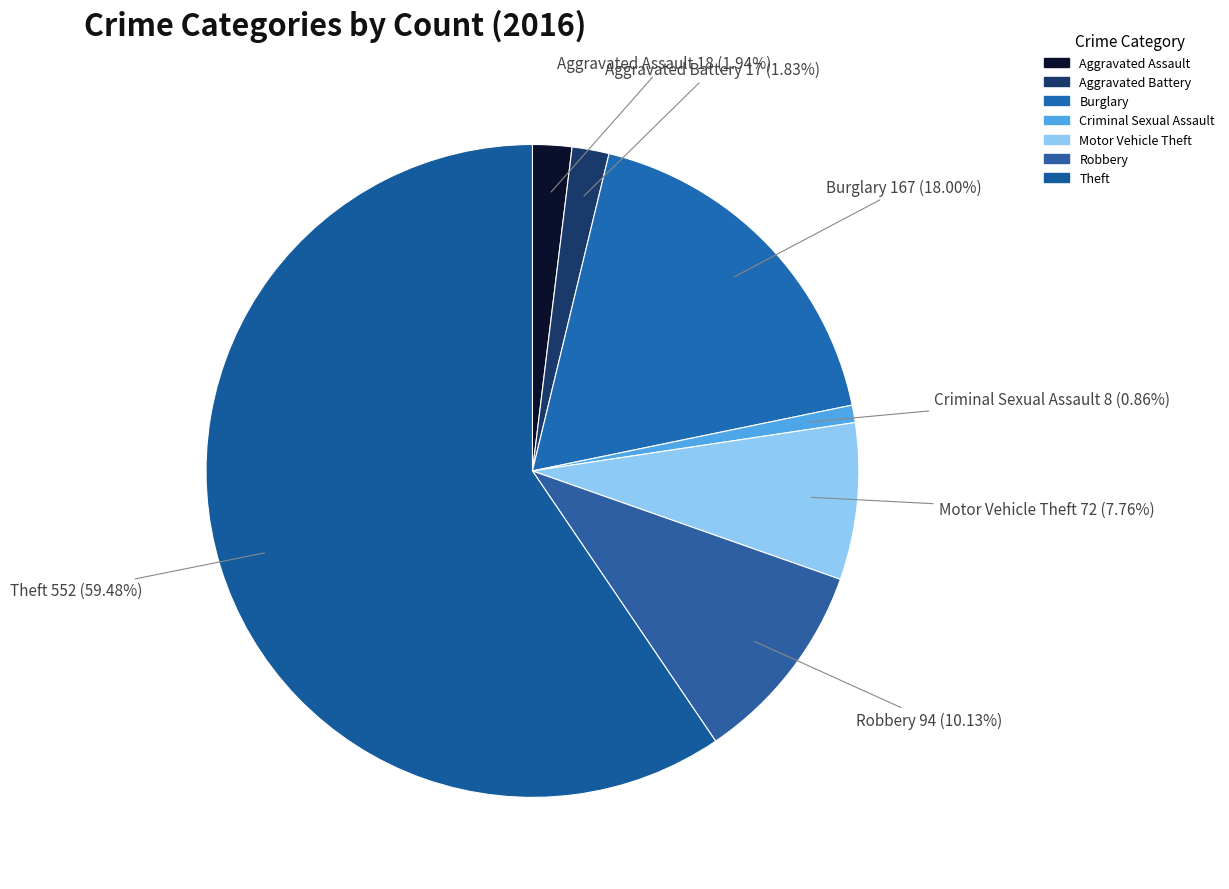

What is the largest slice in the pie chart?

Theft